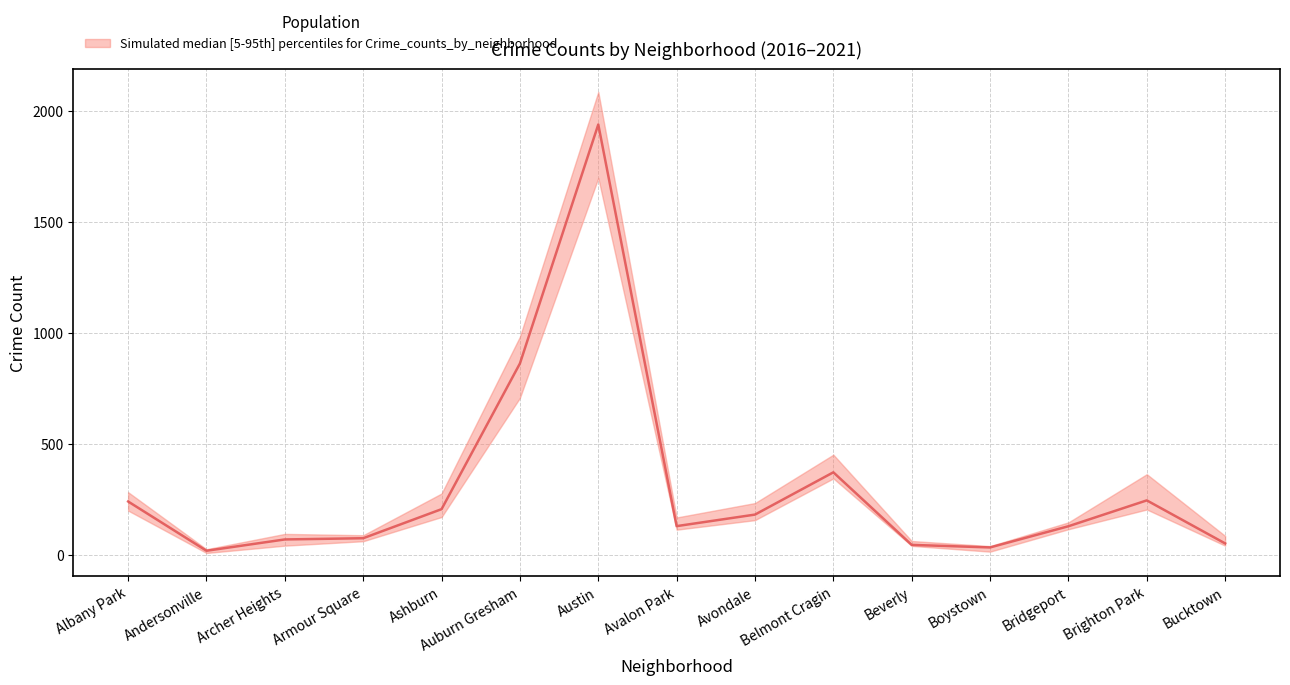

What is the maximum value shown in the chart?

2086